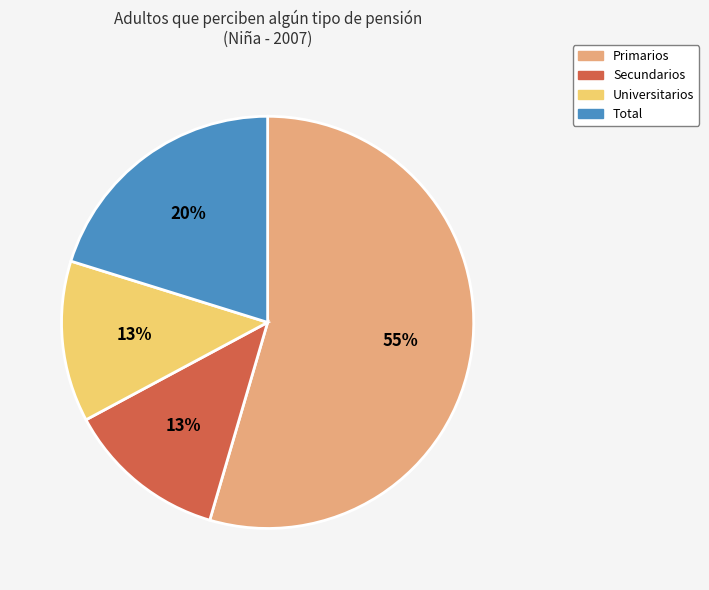

To the nearest percent, what portion does Total represent?

20%